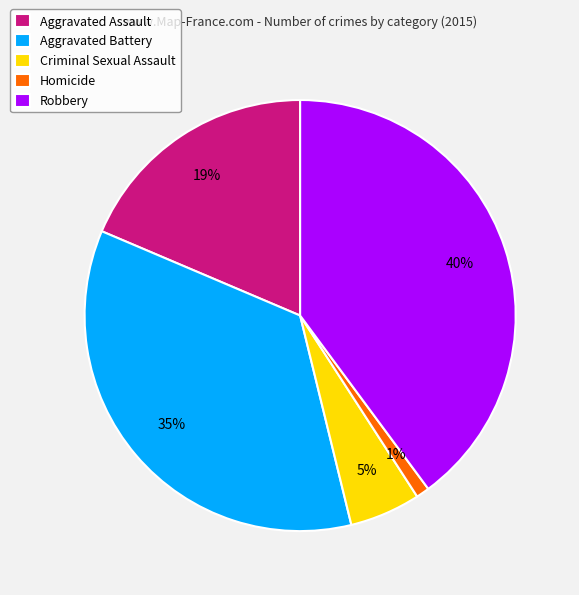

The Robbery slice represents 51% of the pie. True or false?

False